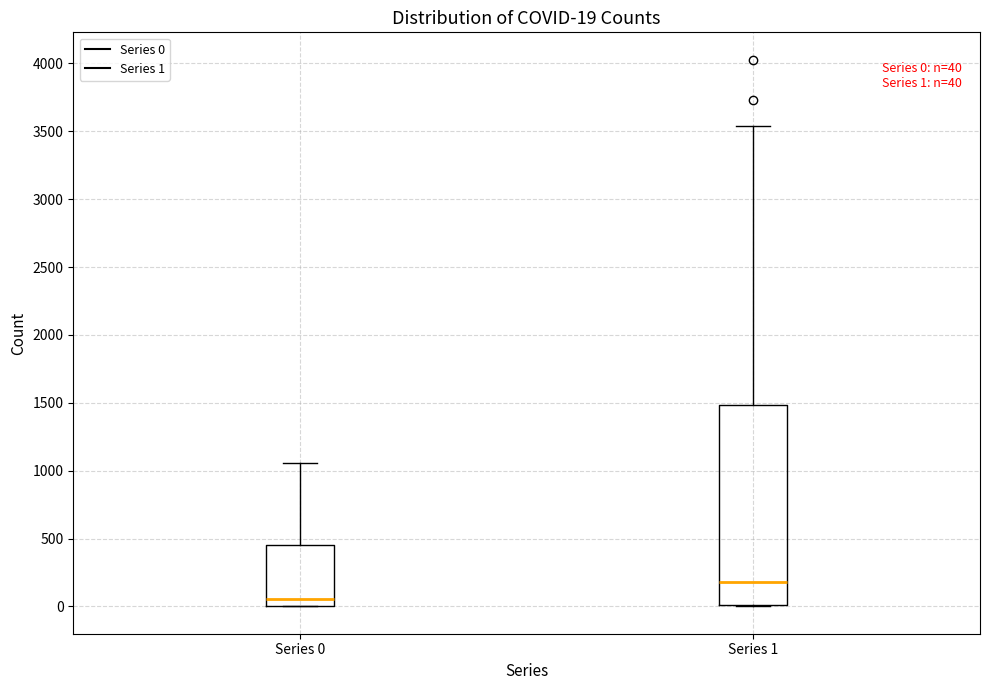

Which box is the tallest, from its lower edge to its upper edge?

Series 1